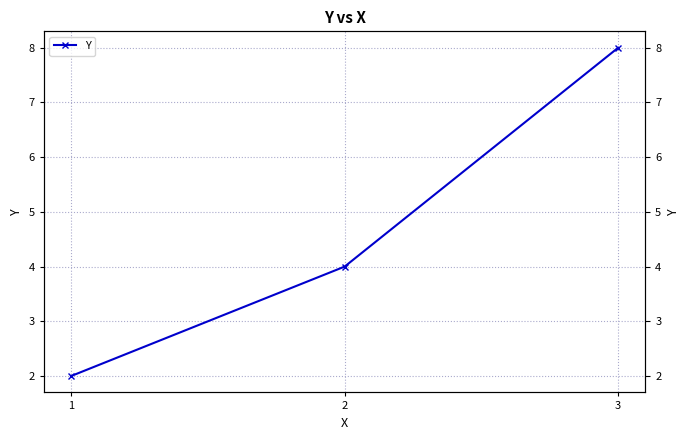

What is the value of the 3rd point from the left?

8